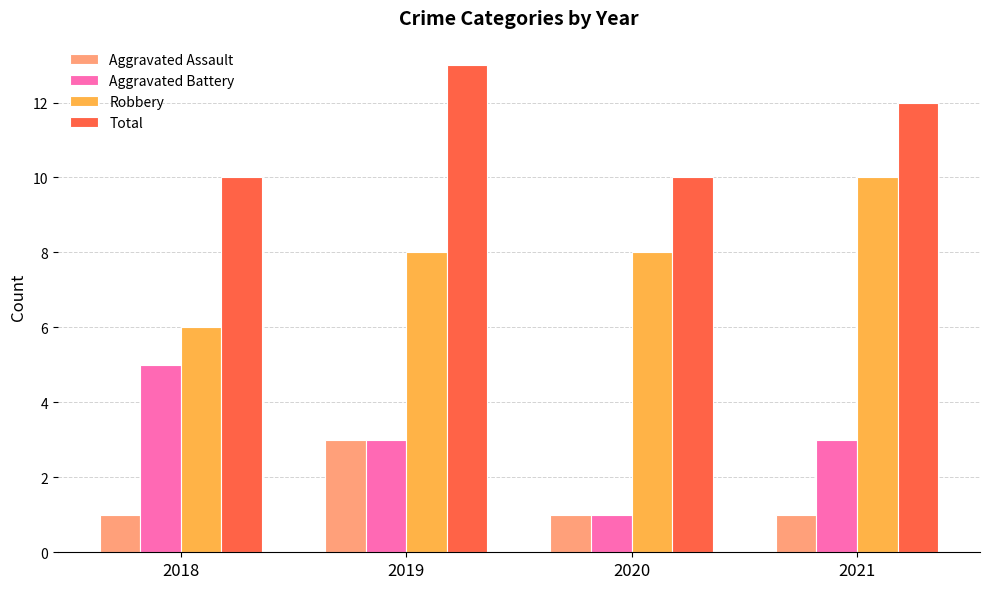

What is the sum of all Total values?

45